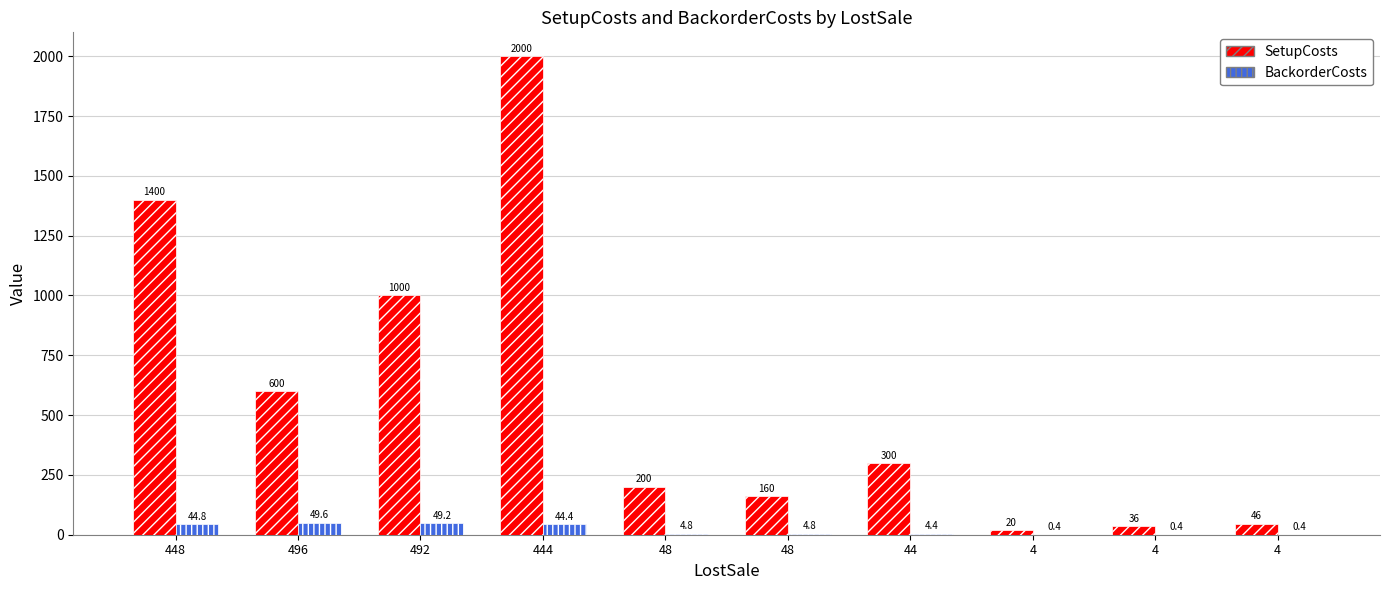

Which category has the lowest value in the BackorderCosts series?

4